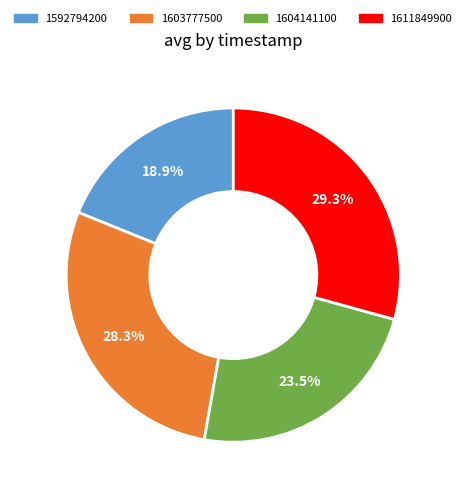

Approximately how many times larger is the value at 1604141100 compared to 1592794200?

1.2